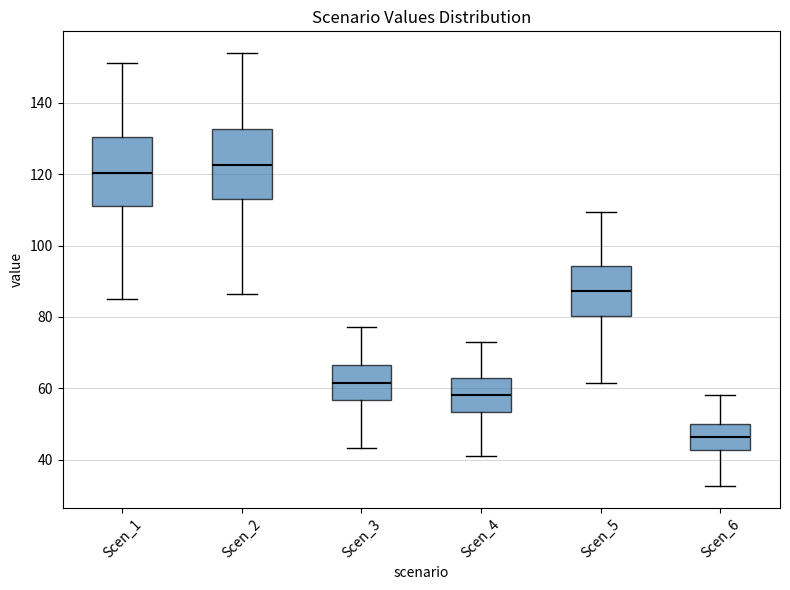

Which box's median line is the highest?

Scen_2